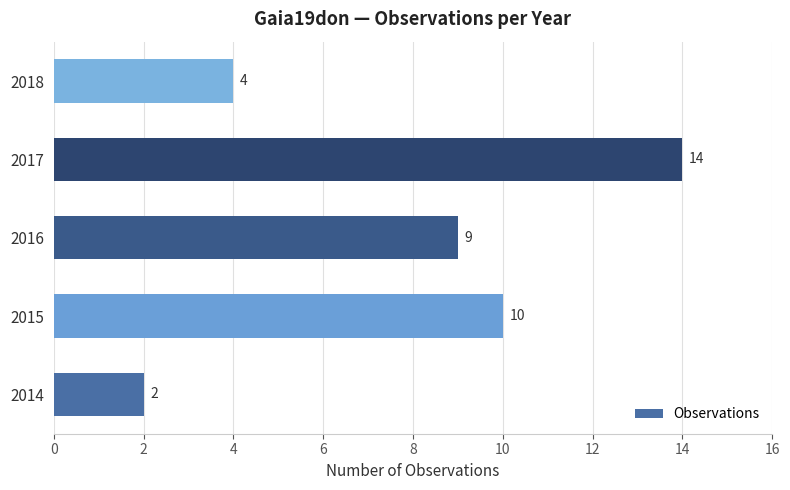

Are the bars horizontal?

Yes